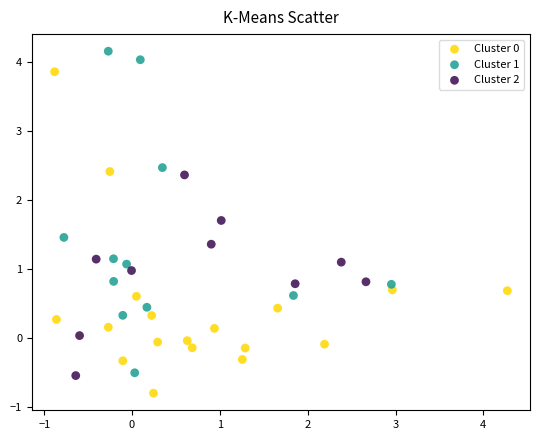

Which series contains the highest Y value?

Cluster 1